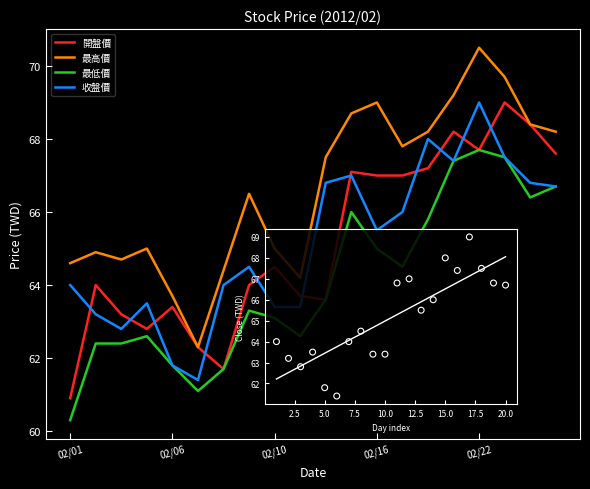

At how many categories does at least one series exceed 62?

20